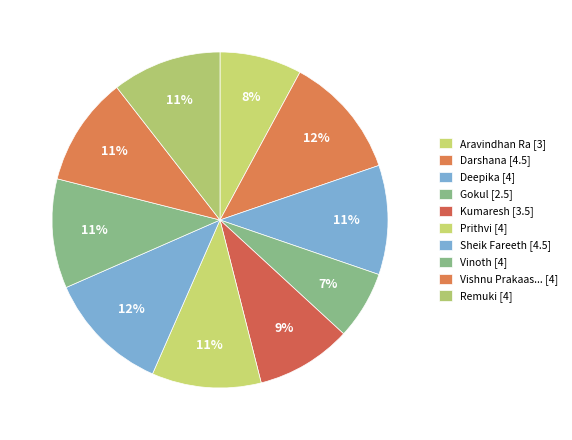

Count the number of slices in the pie.

10